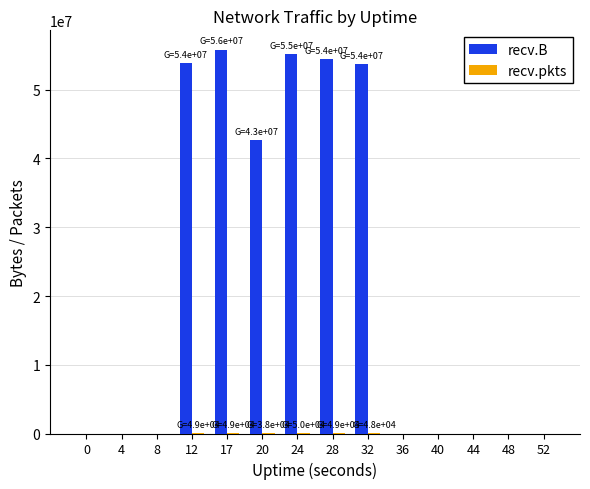

Between 8 and 28, which series saw the biggest shift?

recv.B